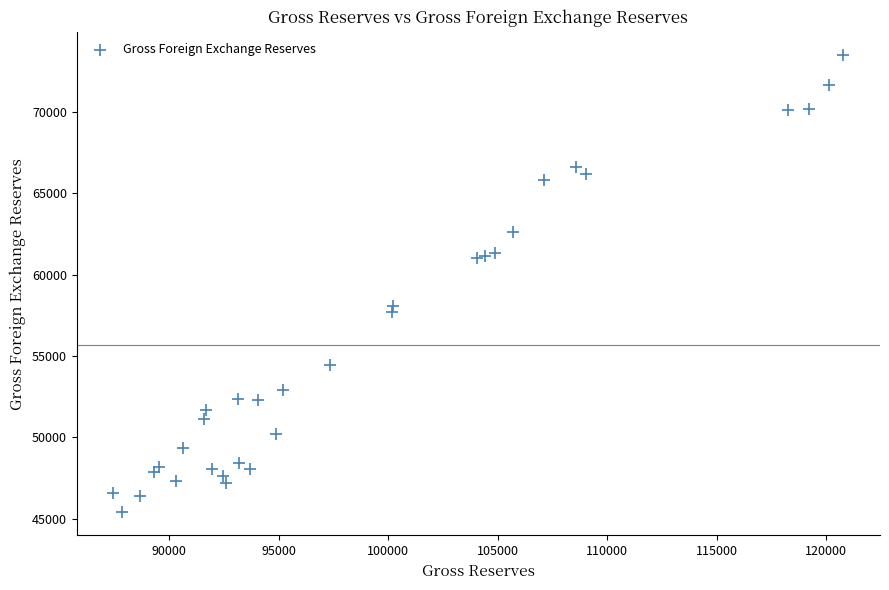

What is the range of Y values (max minus min)?

28137.6